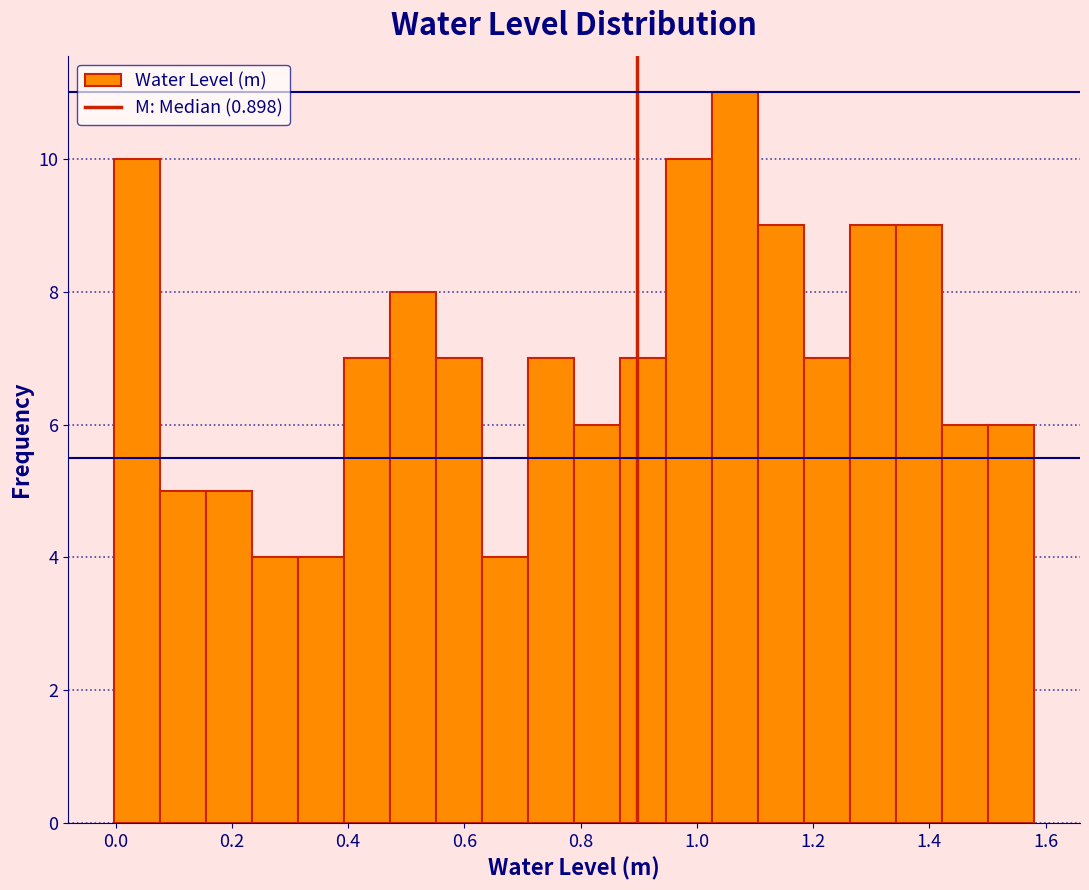

Read against the x-axis, roughly where is the centre of the tallest bar?

1.06